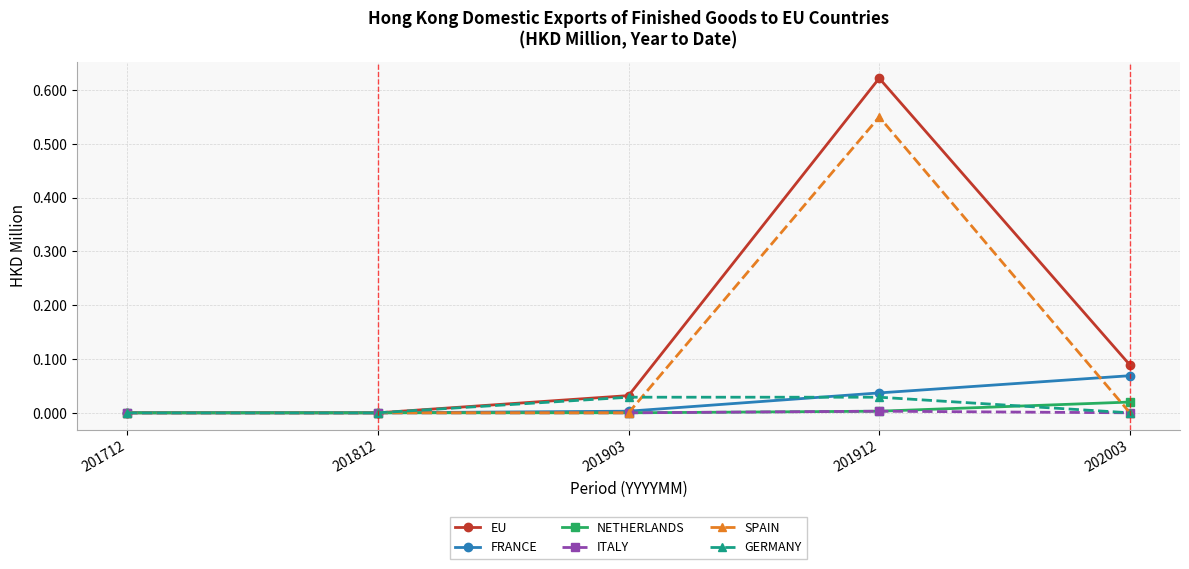

The NETHERLANDS series shows 0.0 at 201912. True or false?

True